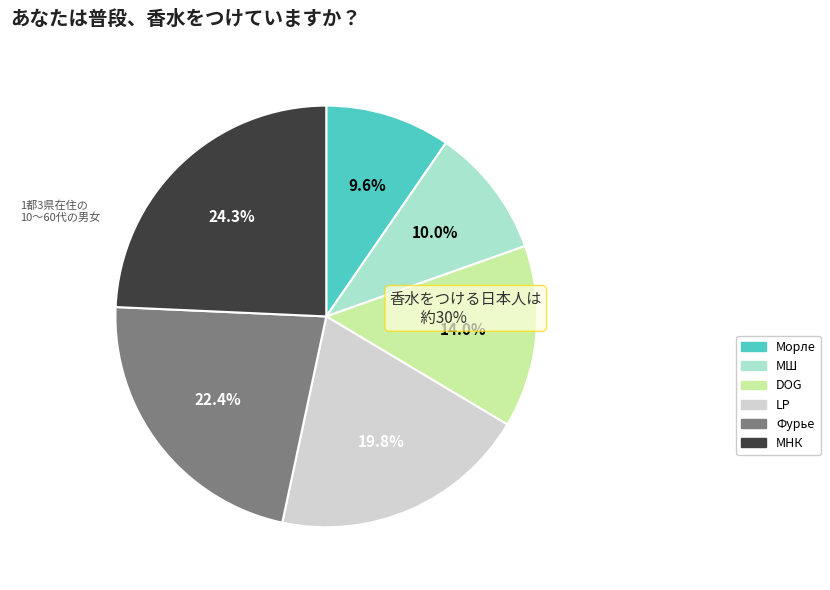

Between МНК and DOG, which is larger?

МНК